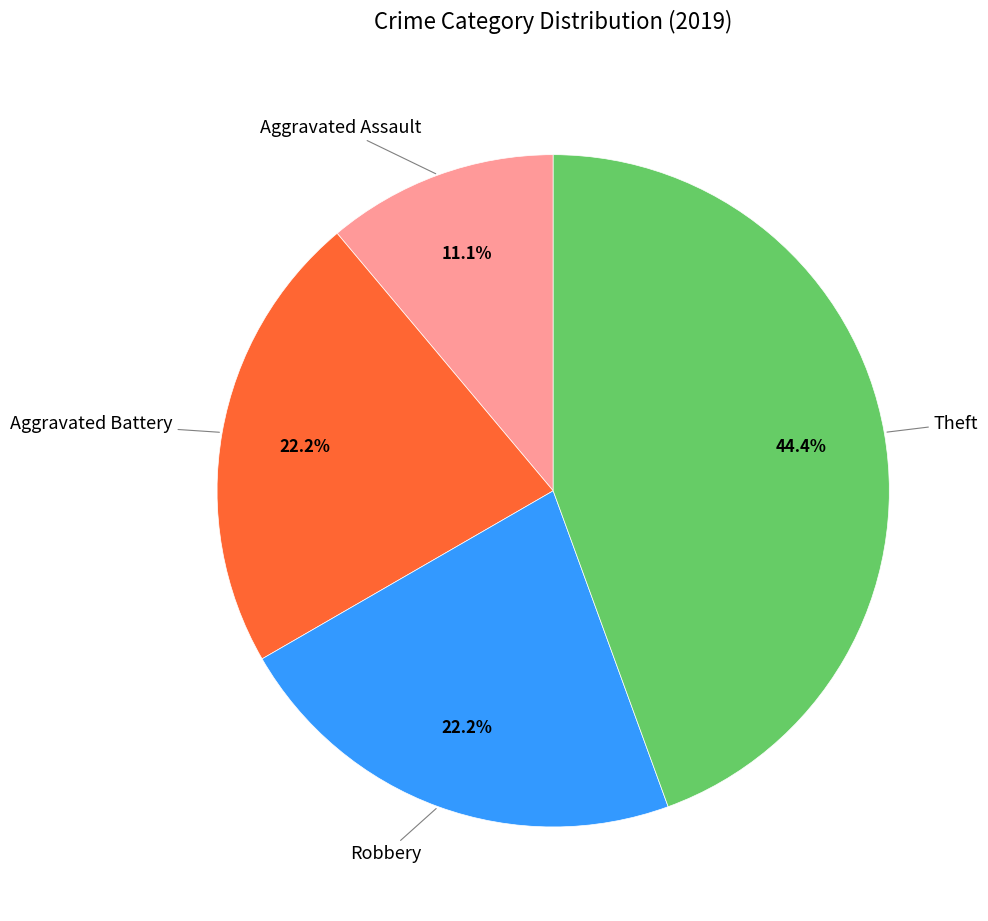

Is there any slice that represents more than half of the pie?

No